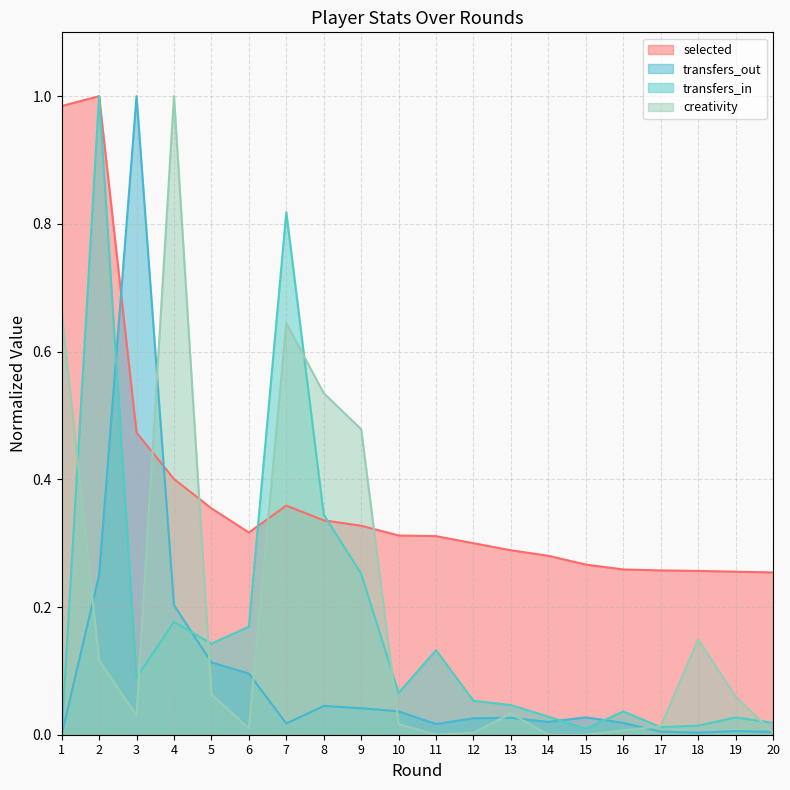

How many data points in transfers_out are above 0?

19